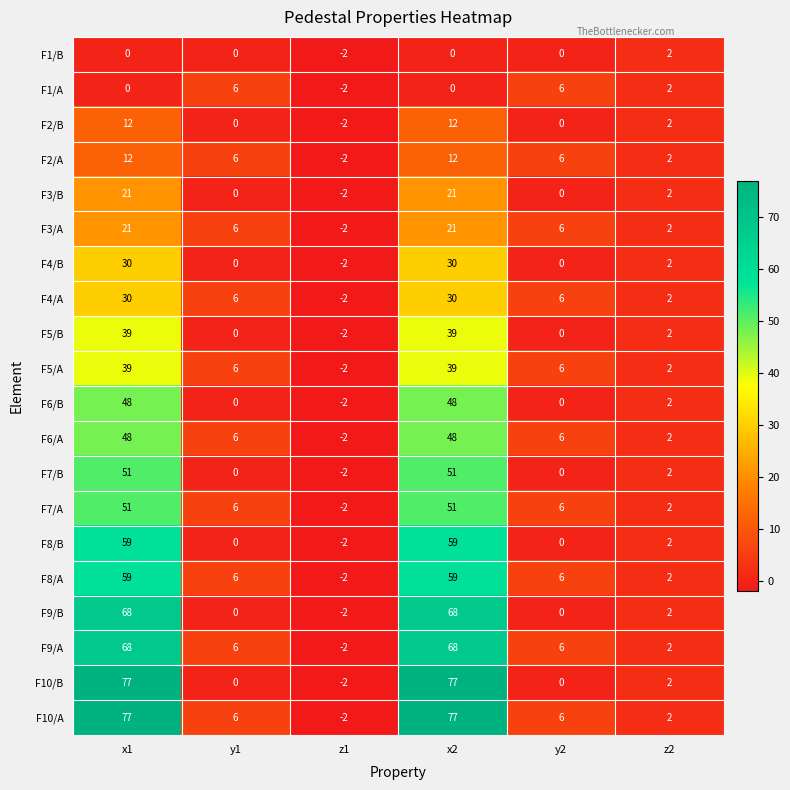

At which label is F2/B closest to 5?

z2